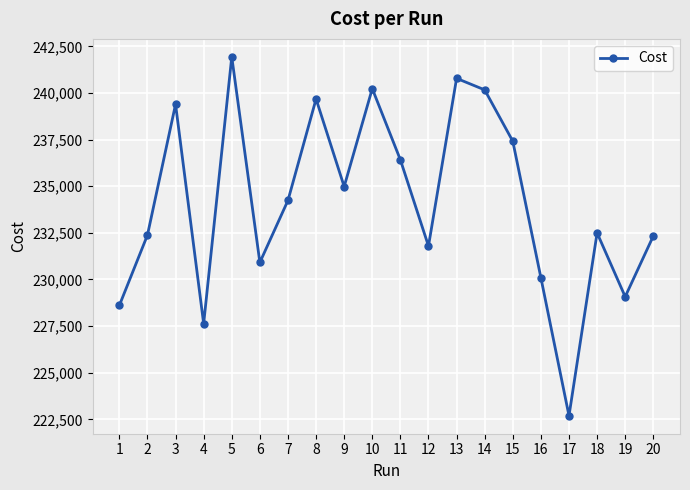

Does the chart display data point markers on the line(s)?

Yes